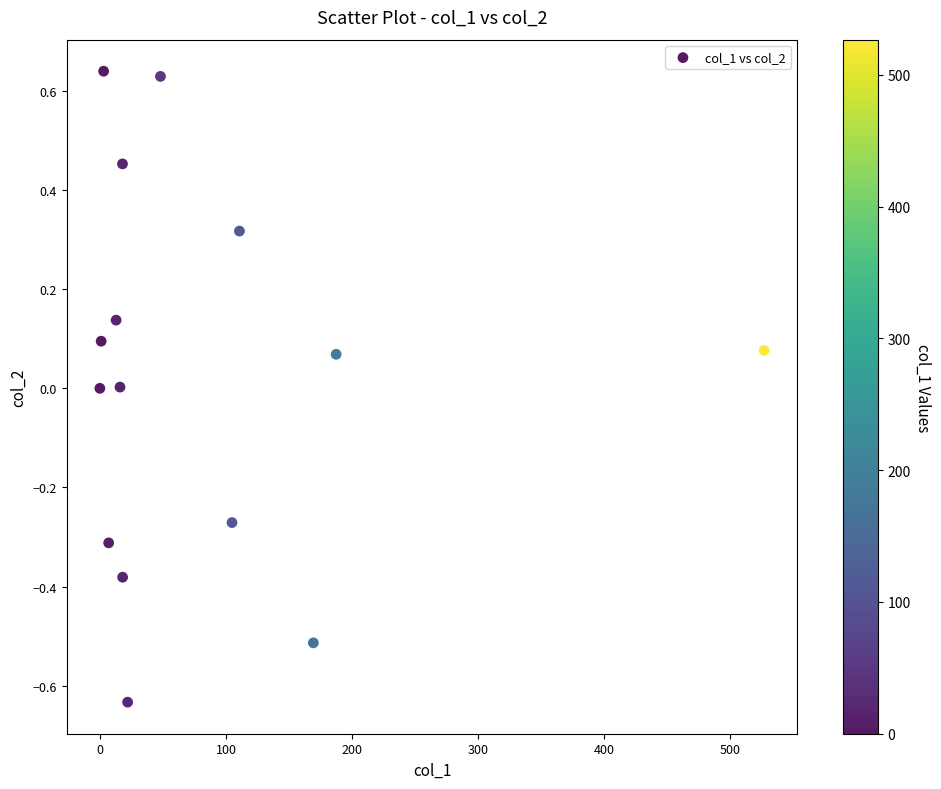

What is the range of X values (max minus min)?

526.7